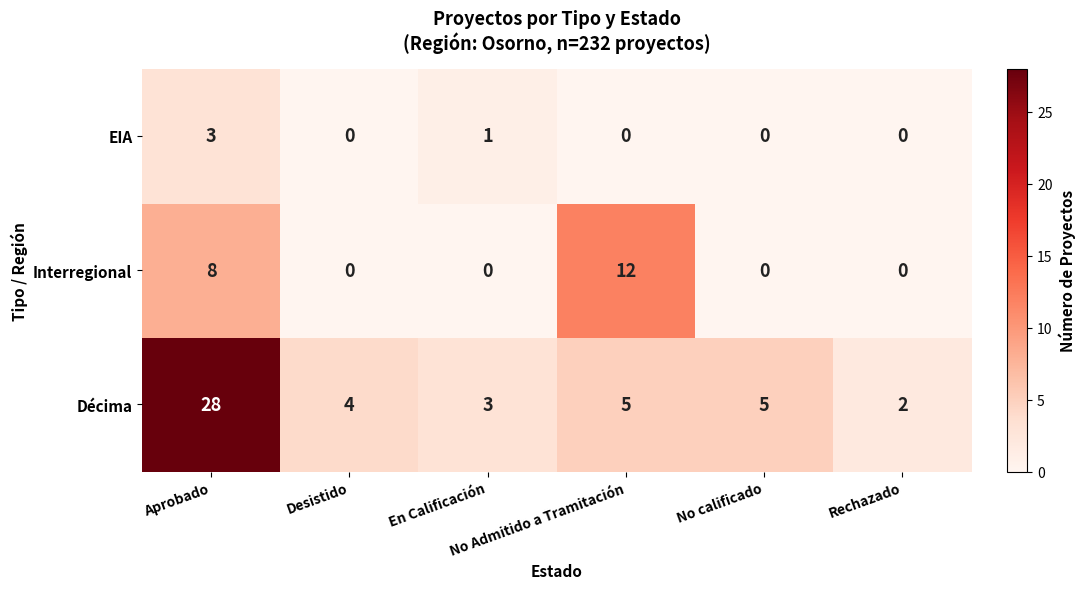

Which series has the widest spread of values?

Décima